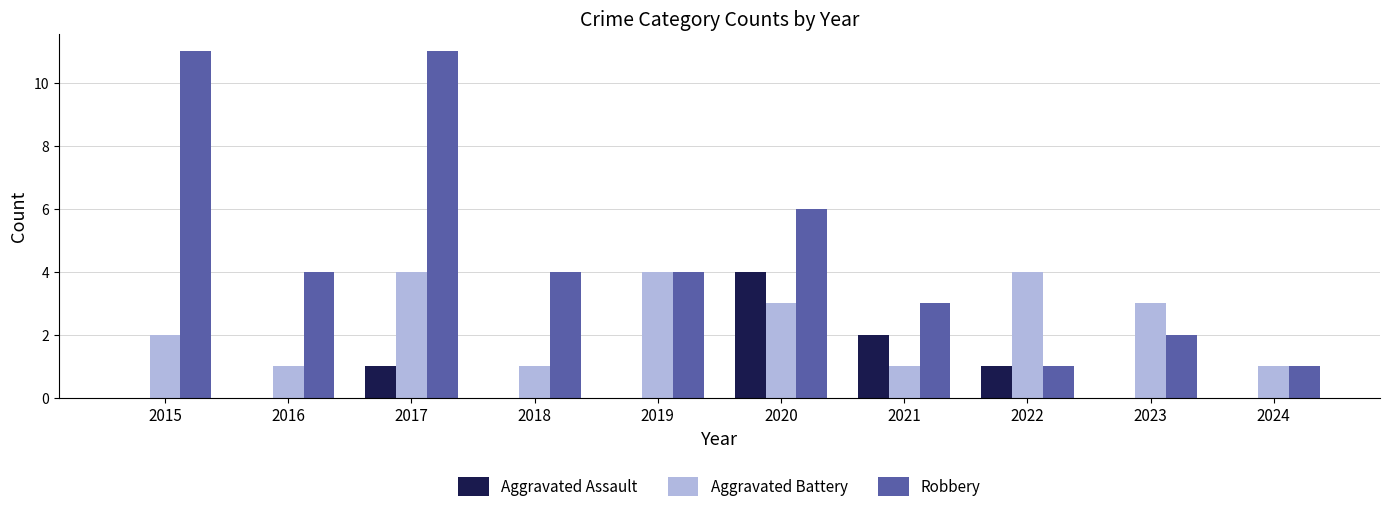

What are all the series names shown in the legend?

Aggravated Assault, Aggravated Battery, Robbery